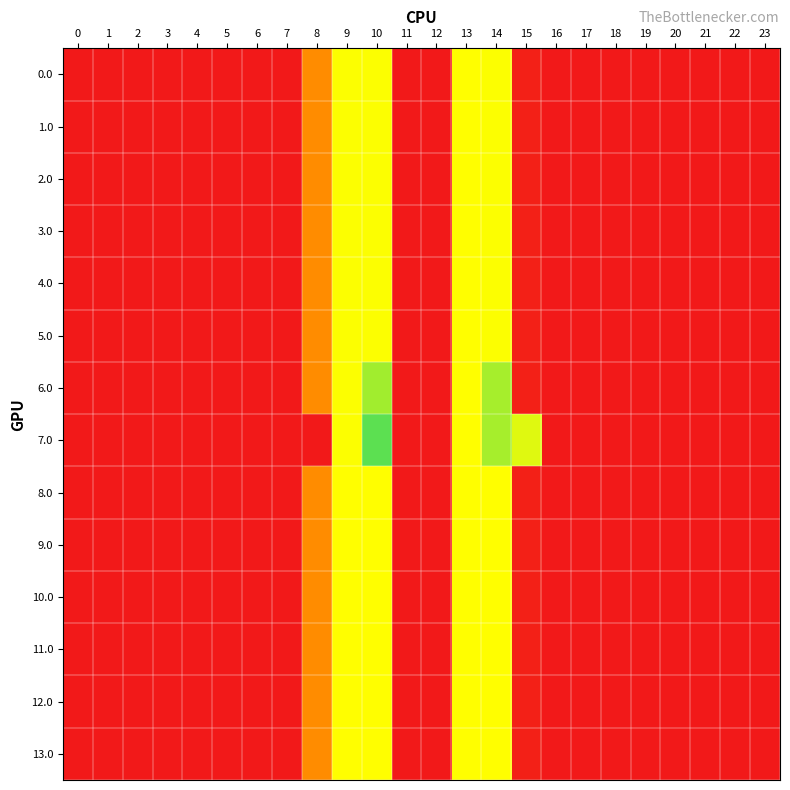

Which series has the widest spread of values?

row_7